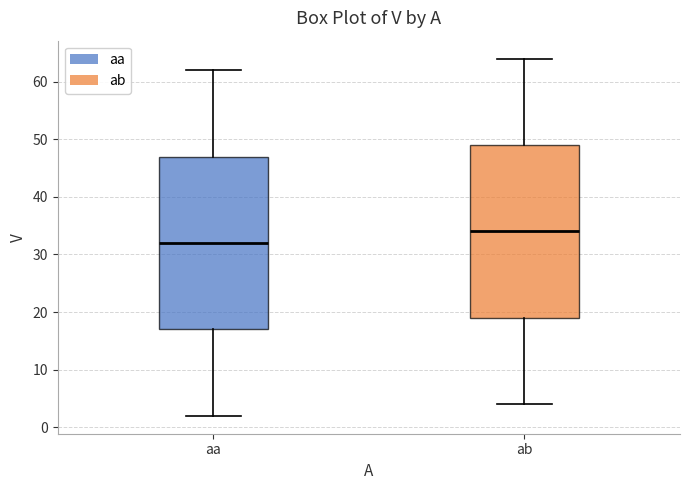

Reading left to right, read every box against the y-axis: the position of its median line, the range the box covers, and the ends of its whiskers. The values are not printed on the chart, so give them approximately, as read against the axis.

aa: median 32, box 17 to 47, whiskers 2 to 62
ab: median 34, box 19 to 49, whiskers 4 to 64